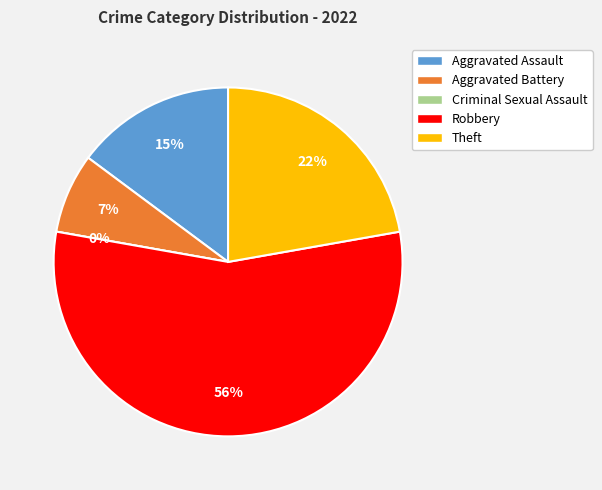

Count the number of slices in the pie.

5